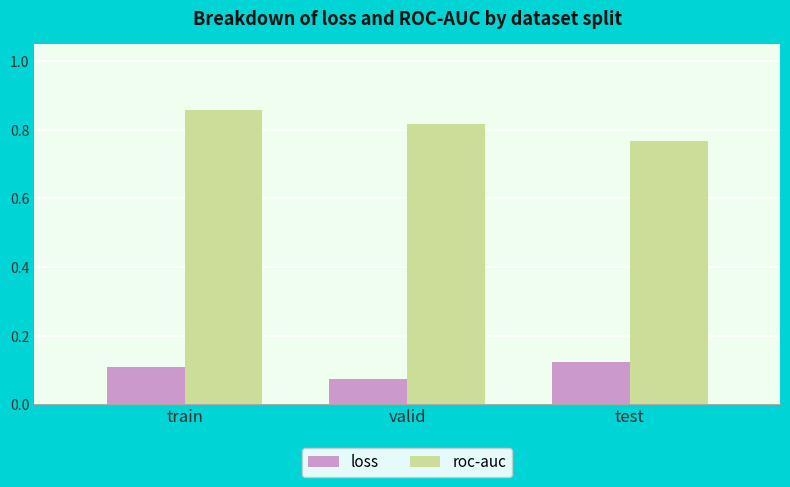

Rank the categories by roc-auc value from highest to lowest.

train, valid, test